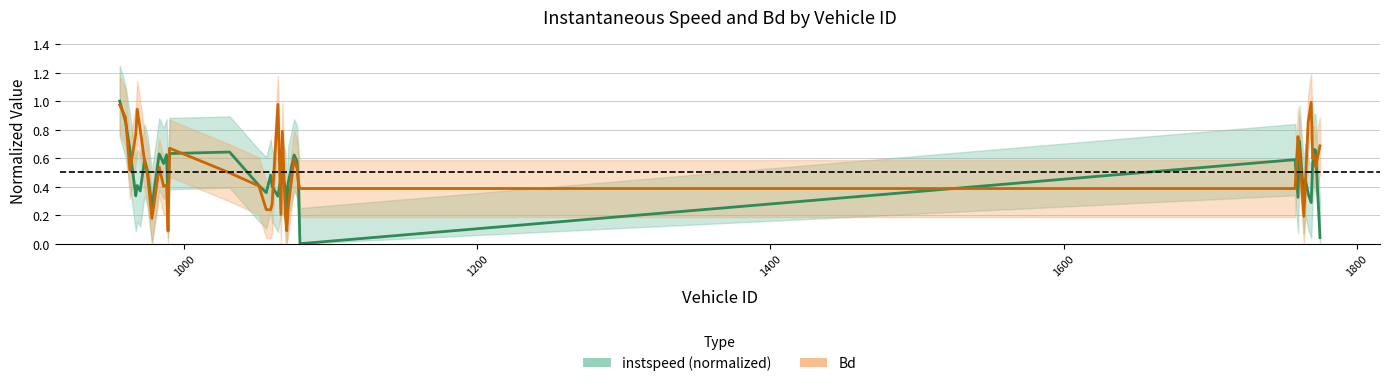

Is the value of Bd at 33 greater than the value of instspeed at 4?

Yes